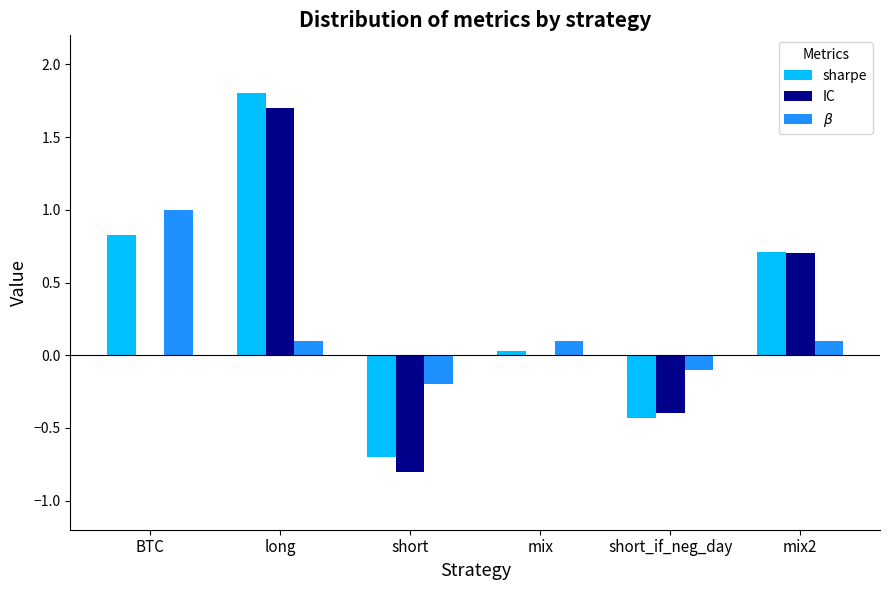

Read the sharpe value at short_if_neg_day.

-0.4